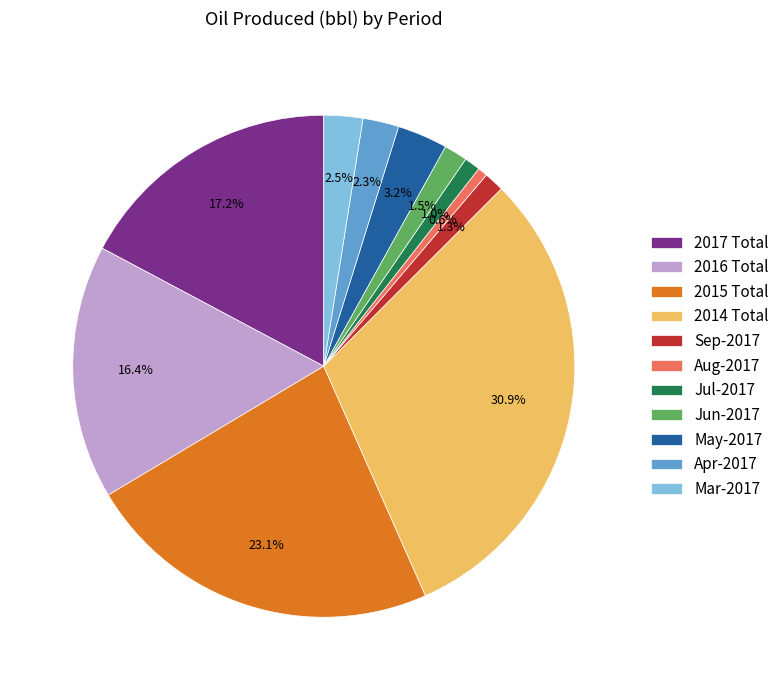

Which has a higher value, 2017 Total or 2014 Total?

2014 Total